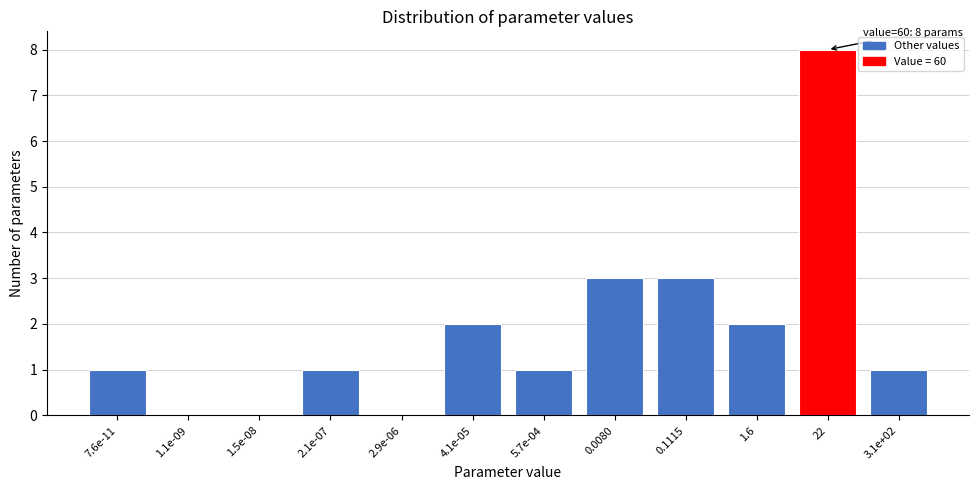

Reading left to right, what are all the values shown in this chart?

7.6e-11=1	1.1e-09=0	1.5e-08=0	2.1e-07=1	2.9e-06=0	4.1e-05=2	5.7e-04=1	0.0080=3	0.1115=3	1.6=2	22=8	3.1e+02=1